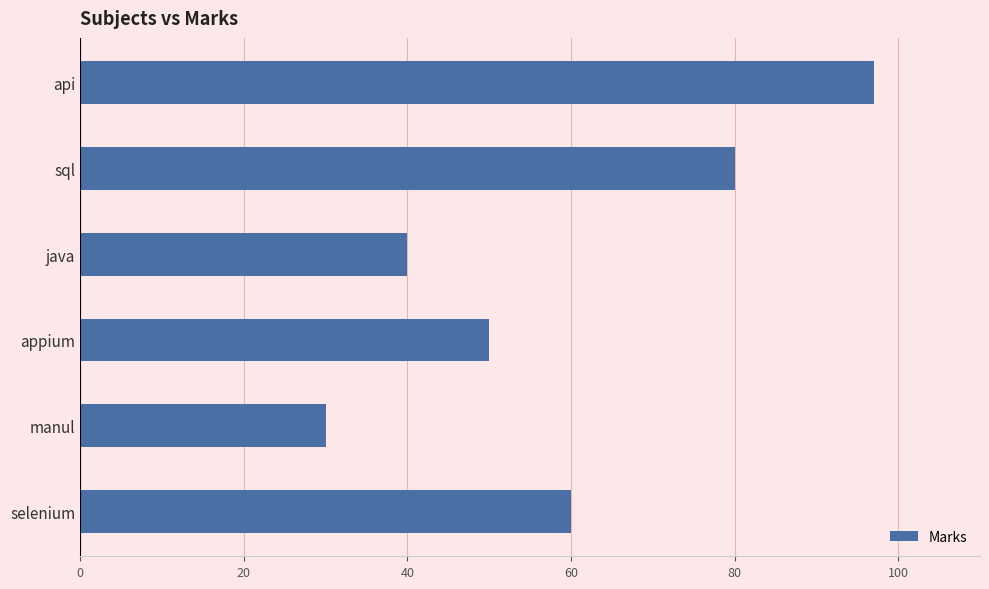

Reading bottom to top, transcribe all the data shown in this chart.

selenium=60	manul=30	appium=50	java=40	sql=80	api=97